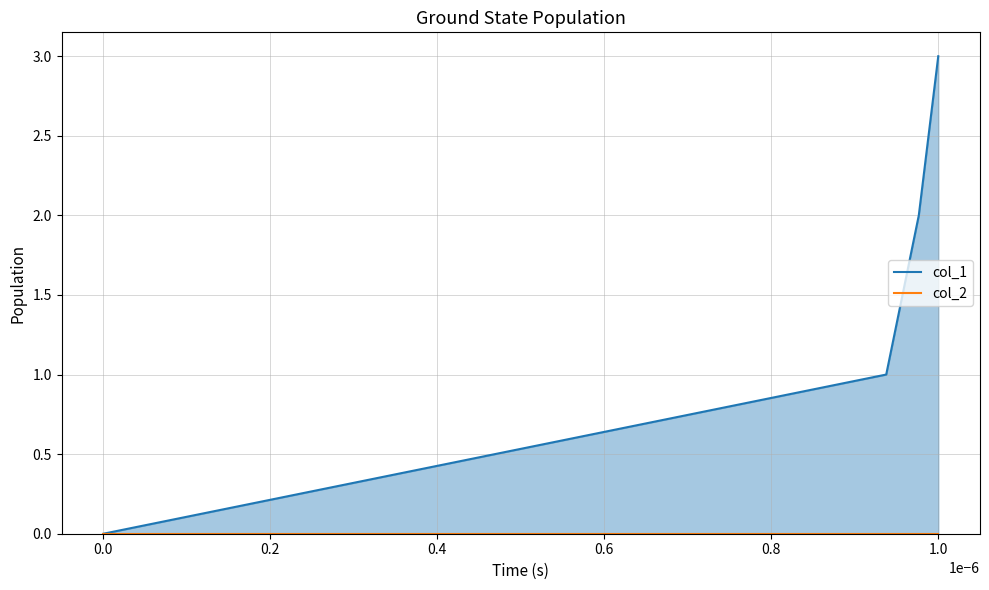

Rank the series by their maximum value, from highest to lowest.

col_1, col_2